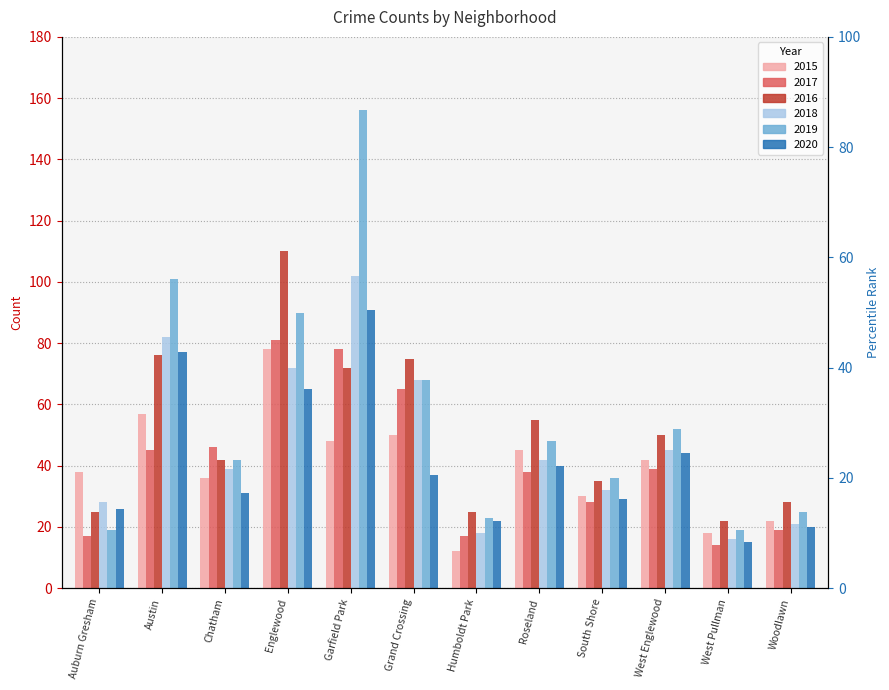

Reading right to left, what are all the values shown in this chart?

2015: Woodlawn=22	West Pullman=18	West Englewood=42	South Shore=30	Roseland=45	Humboldt Park=12	Grand Crossing=50	Garfield Park=48	Englewood=78	Chatham=36	Austin=57	Auburn Gresham=38
2017: Woodlawn=19	West Pullman=14	West Englewood=39	South Shore=28	Roseland=38	Humboldt Park=17	Grand Crossing=65	Garfield Park=78	Englewood=81	Chatham=46	Austin=45	Auburn Gresham=17
2016: Woodlawn=28	West Pullman=22	West Englewood=50	South Shore=35	Roseland=55	Humboldt Park=25	Grand Crossing=75	Garfield Park=72	Englewood=110	Chatham=42	Austin=76	Auburn Gresham=25
2018: Woodlawn=21	West Pullman=16	West Englewood=45	South Shore=32	Roseland=42	Humboldt Park=18	Grand Crossing=68	Garfield Park=102	Englewood=72	Chatham=39	Austin=82	Auburn Gresham=28
2019: Woodlawn=25	West Pullman=19	West Englewood=52	South Shore=36	Roseland=48	Humboldt Park=23	Grand Crossing=68	Garfield Park=156	Englewood=90	Chatham=42	Austin=101	Auburn Gresham=19
2020: Woodlawn=20	West Pullman=15	West Englewood=44	South Shore=29	Roseland=40	Humboldt Park=22	Grand Crossing=37	Garfield Park=91	Englewood=65	Chatham=31	Austin=77	Auburn Gresham=26